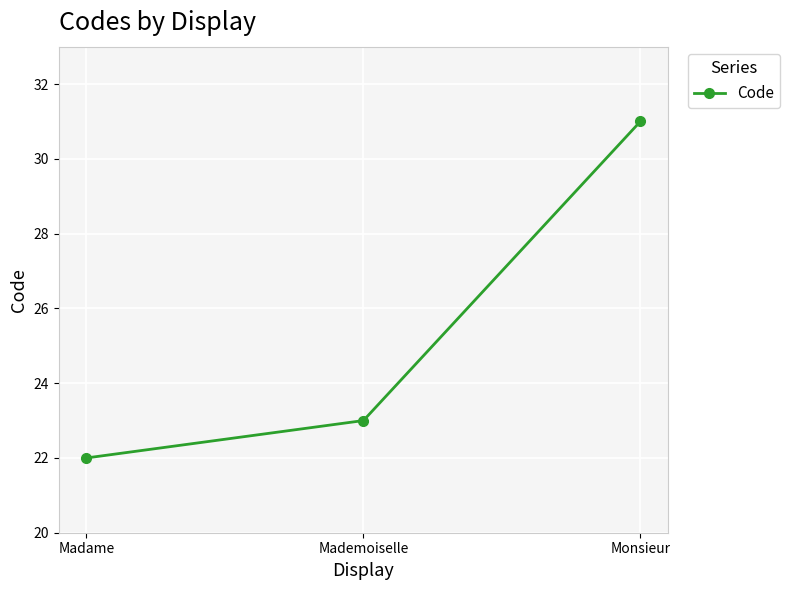

What is the maximum value shown in the chart?

31